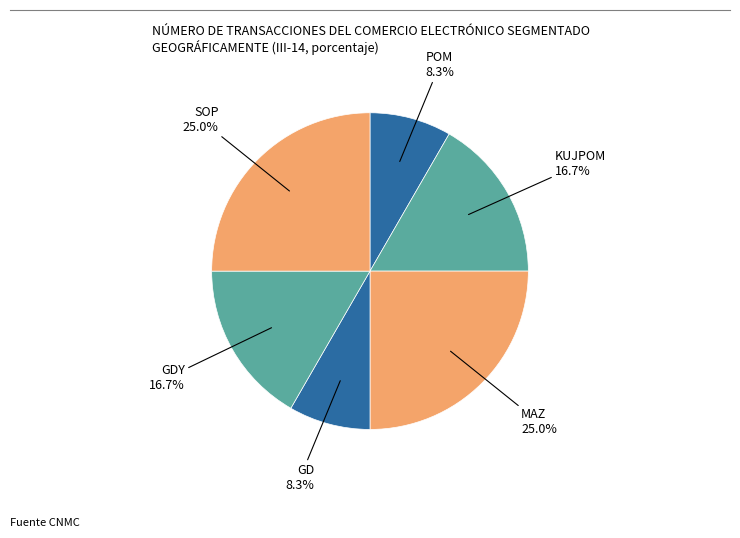

To the nearest percent, what is the difference between the largest and smallest slice percentages?

17%